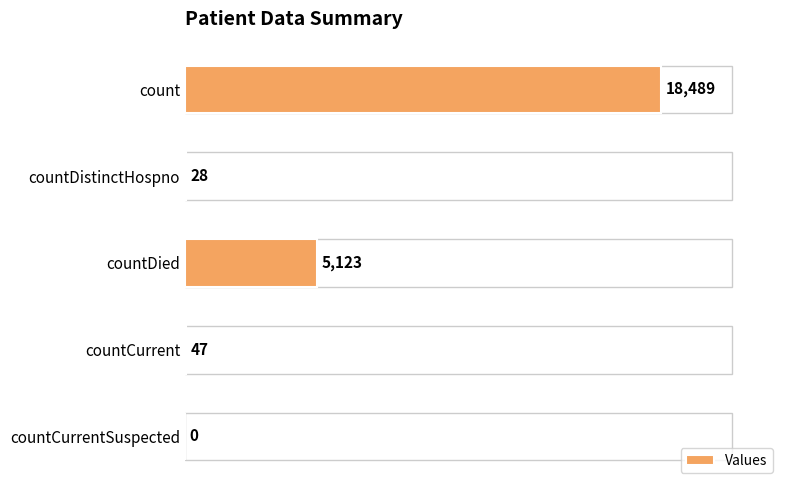

The chart shows a value of 47 at countCurrent. True or false?

True